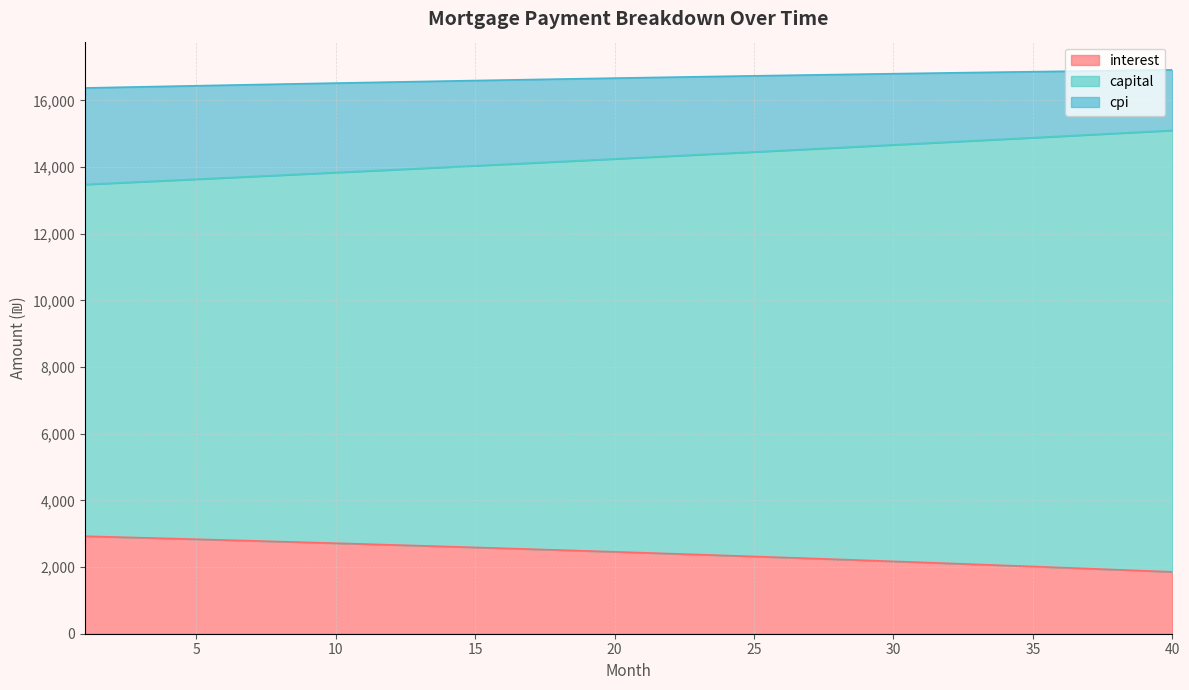

List the labels in order of capital value, smallest first.

1, 2, 3, 4, 5, 6, 7, 8, 9, 10, 11, 12, 13, 14, 15, 16, 17, 18, 19, 20, 21, 22, 23, 24, 25, 26, 27, 28, 29, 30, 31, 32, 33, 34, 35, 36, 37, 38, 39, 40